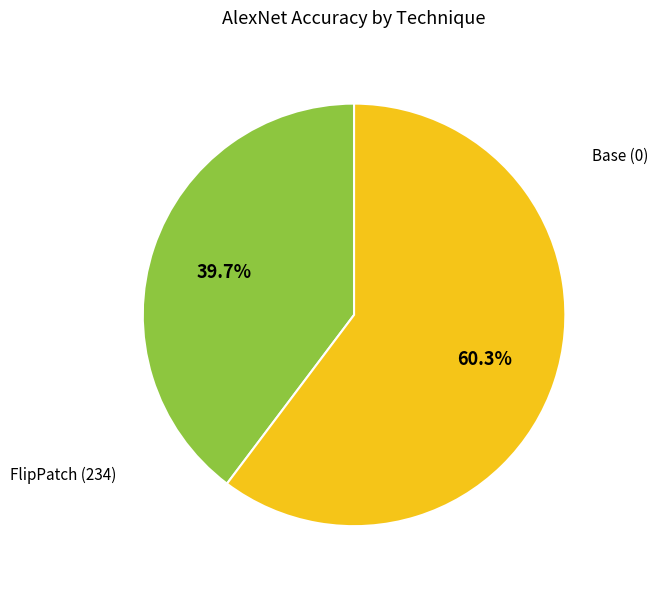

Does any single category account for the majority?

Yes